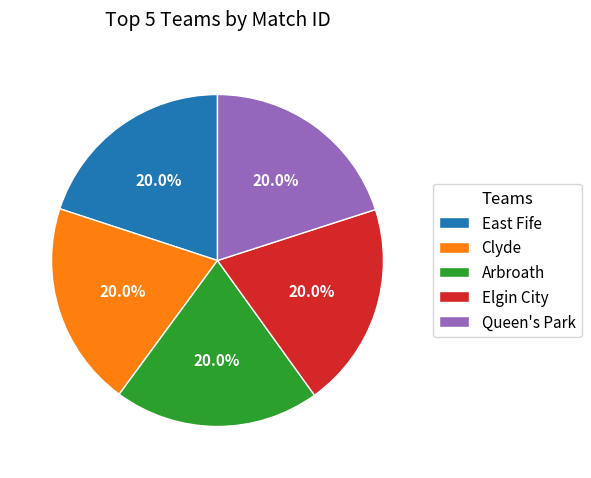

What percentage is the Arbroath slice, to the nearest percent?

20%